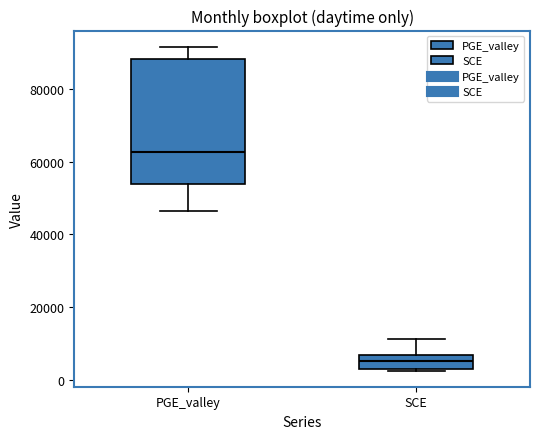

Where is the lower edge of the box for PGE_valley on the y-axis? The values are not printed on the chart, so give them approximately, as read against the axis.

54000